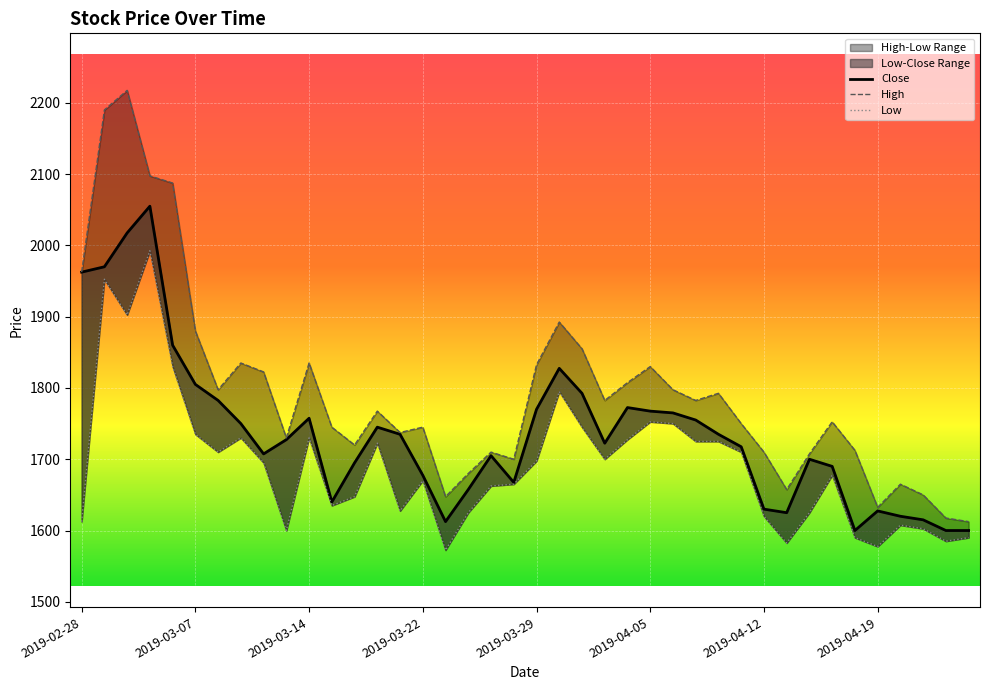

What is the value of the Low point at the 4th from the left?

1992.5